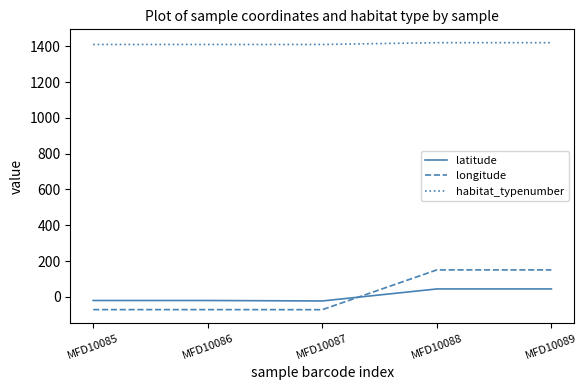

The habitat_typenumber series shows 1410.0 at MFD10087. True or false?

True